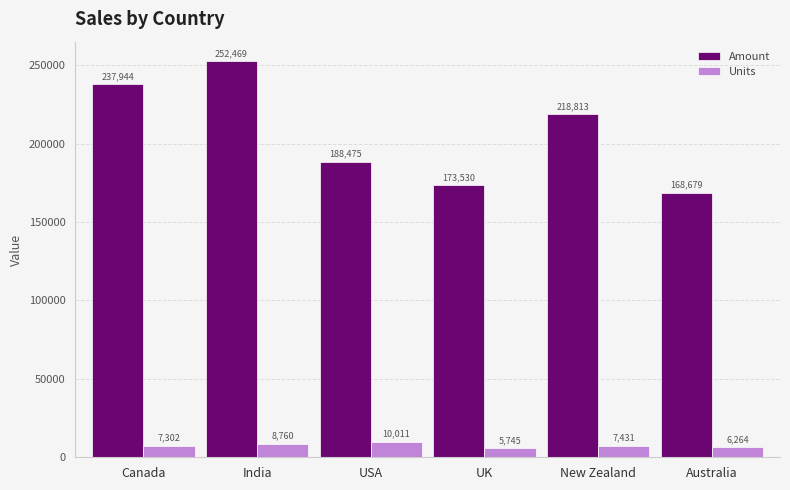

Which series has the widest spread of values?

Amount